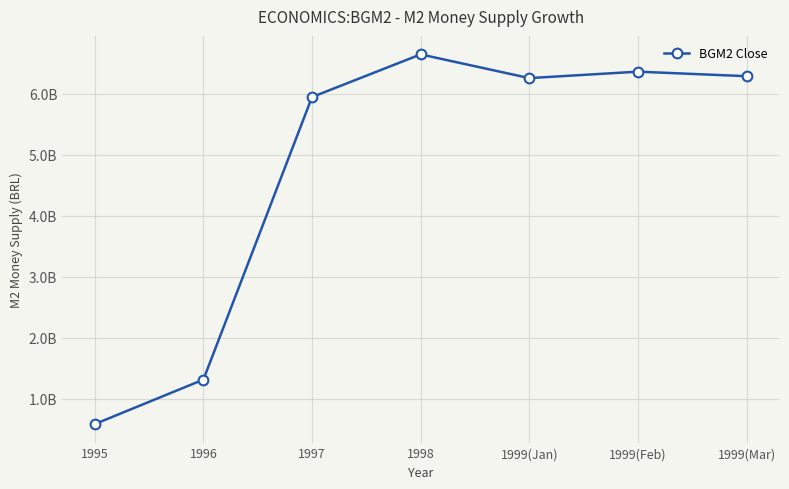

List the labels in order of value, smallest first.

1995, 1996, 1997, 1999(Jan), 1999(Mar), 1999(Feb), 1998